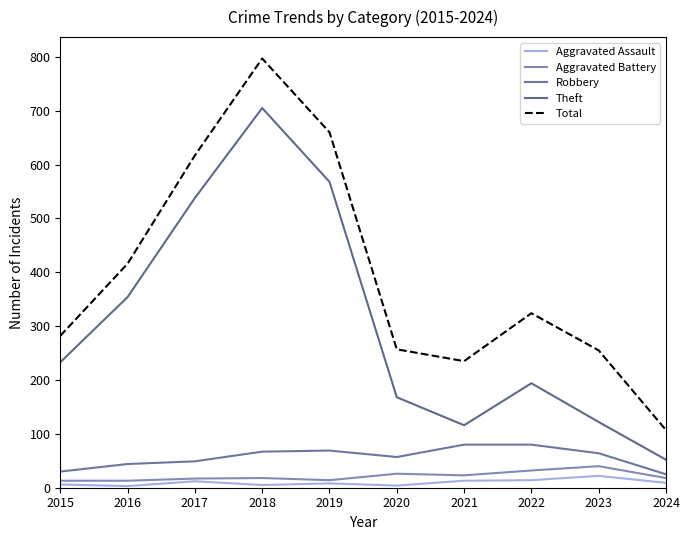

Is the value of Total at 2020 greater than the value of Aggravated Battery at 2017?

Yes